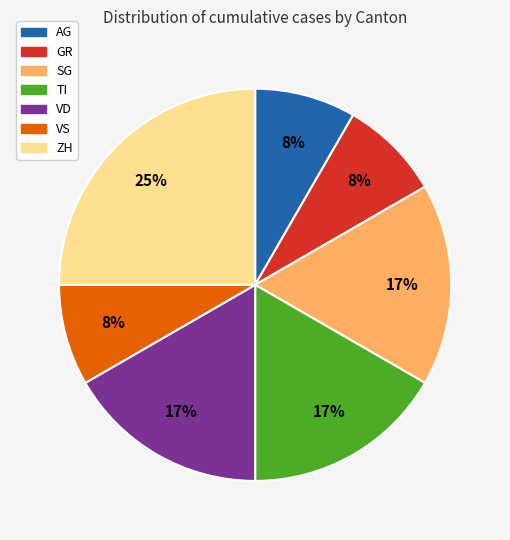

Which slice is the largest?

ZH